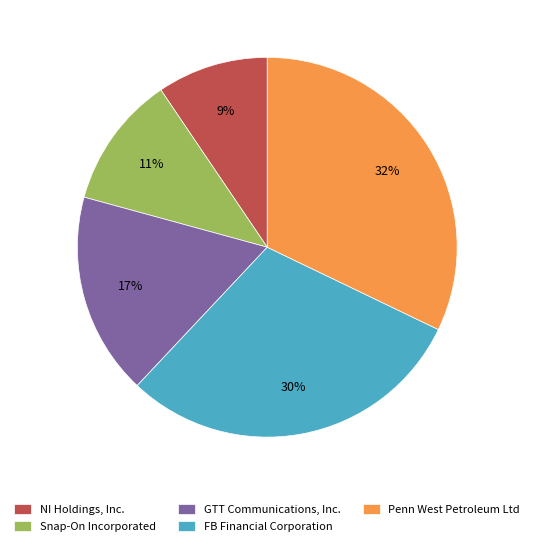

What is the smallest slice in the pie chart?

NI Holdings, Inc.